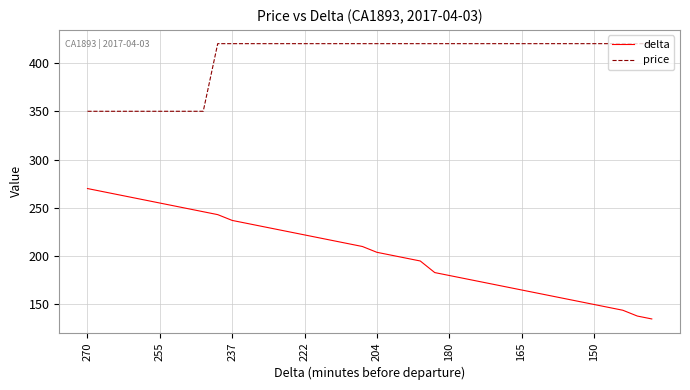

Does the chart have visible grid lines?

Yes